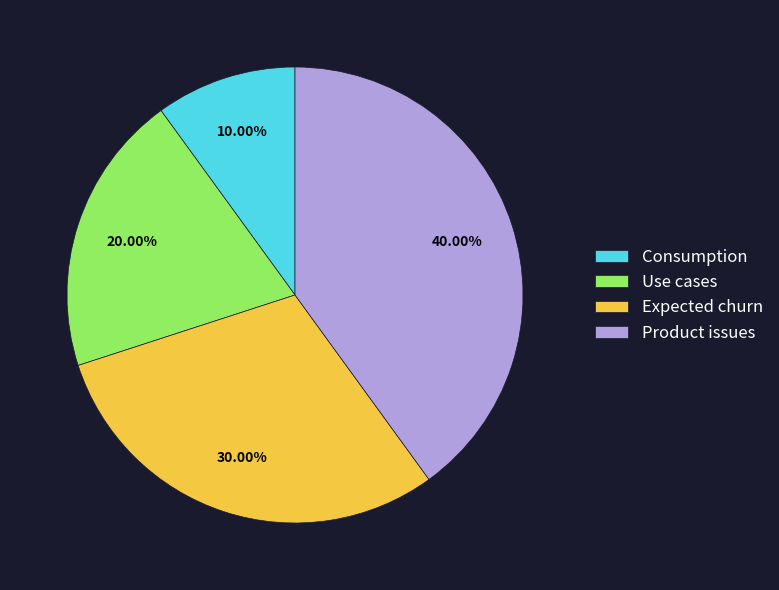

Which slice is the smallest?

Consumption